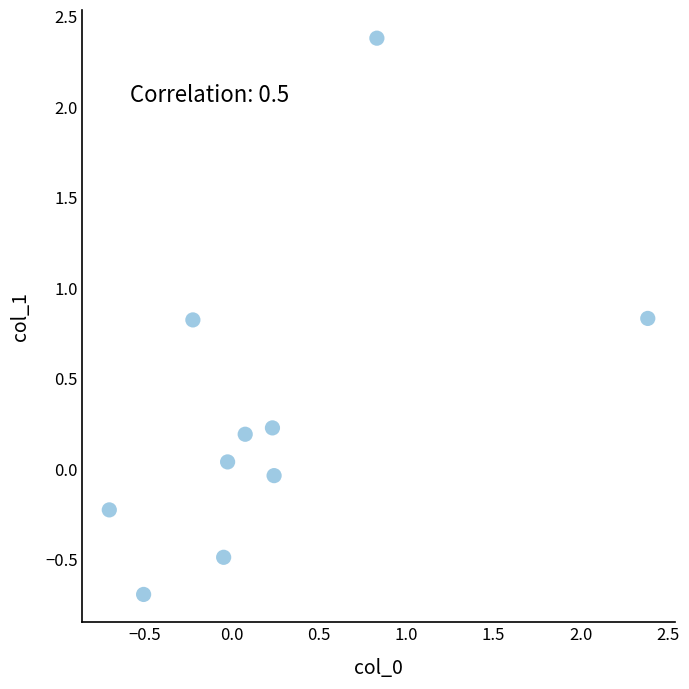

What is the range of Y values (max minus min)?

3.1